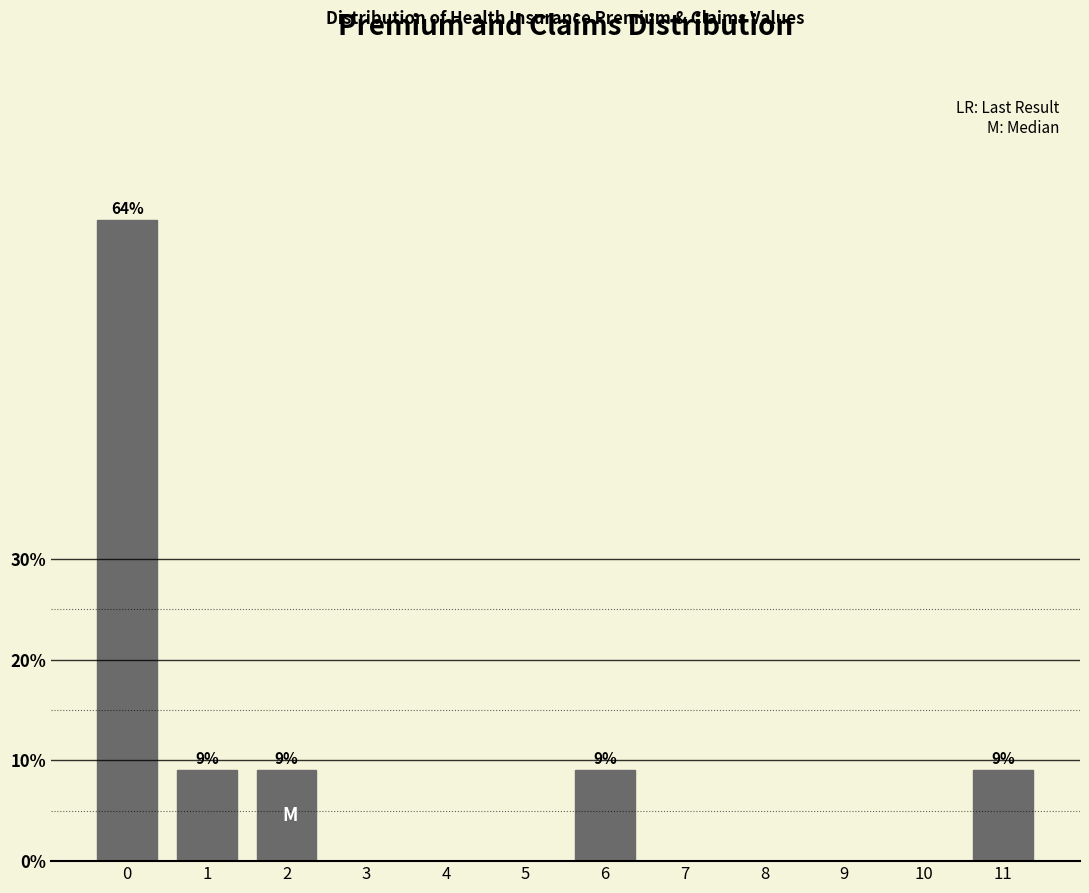

Reading left to right, list all the values displayed in this chart.

0=63.6	1=9.1	2=9.1	3=0.0	4=0.0	5=0.0	6=9.1	7=0.0	8=0.0	9=0.0	10=0.0	11=9.1